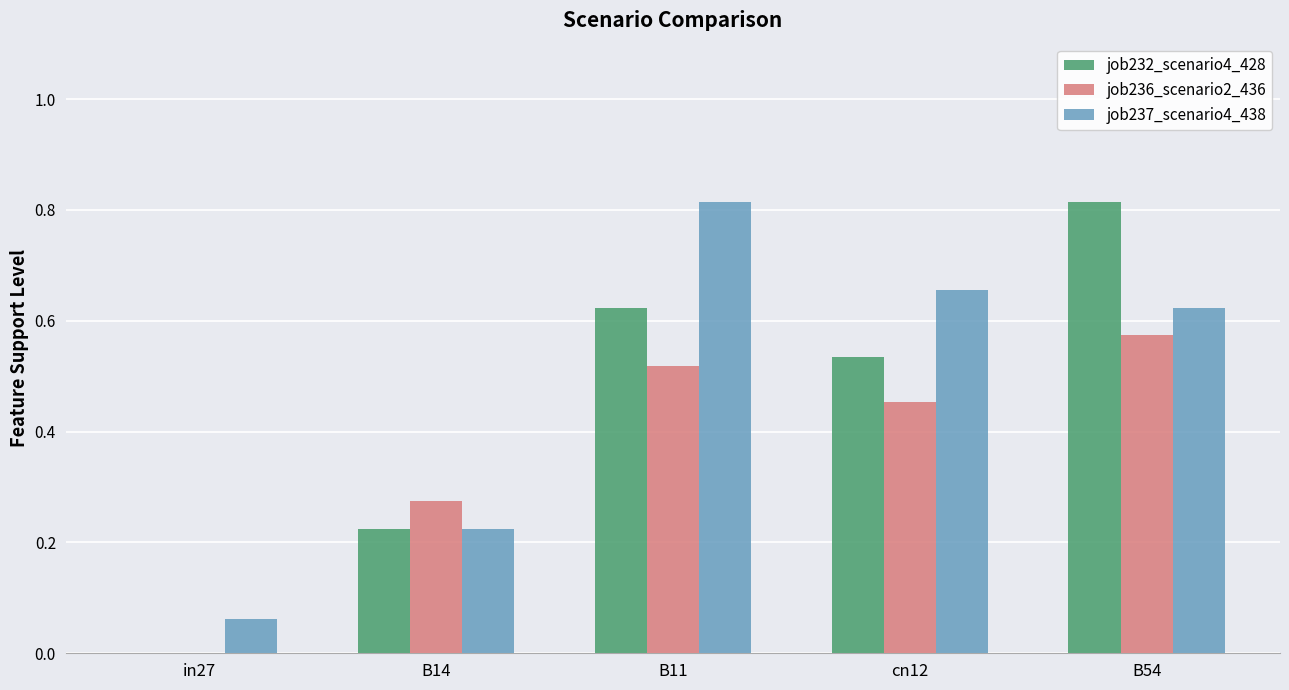

Are the bars grouped side by side (vs. stacked)?

Yes